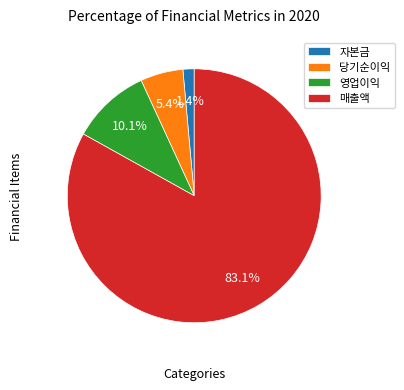

Which slice is the largest?

매출액